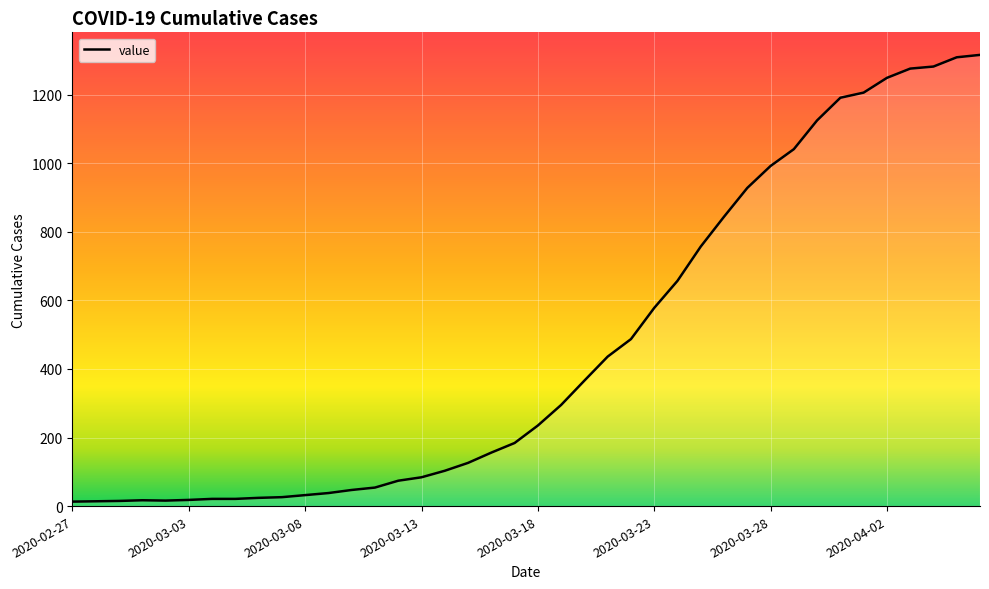

What is the greatest value displayed?

1316